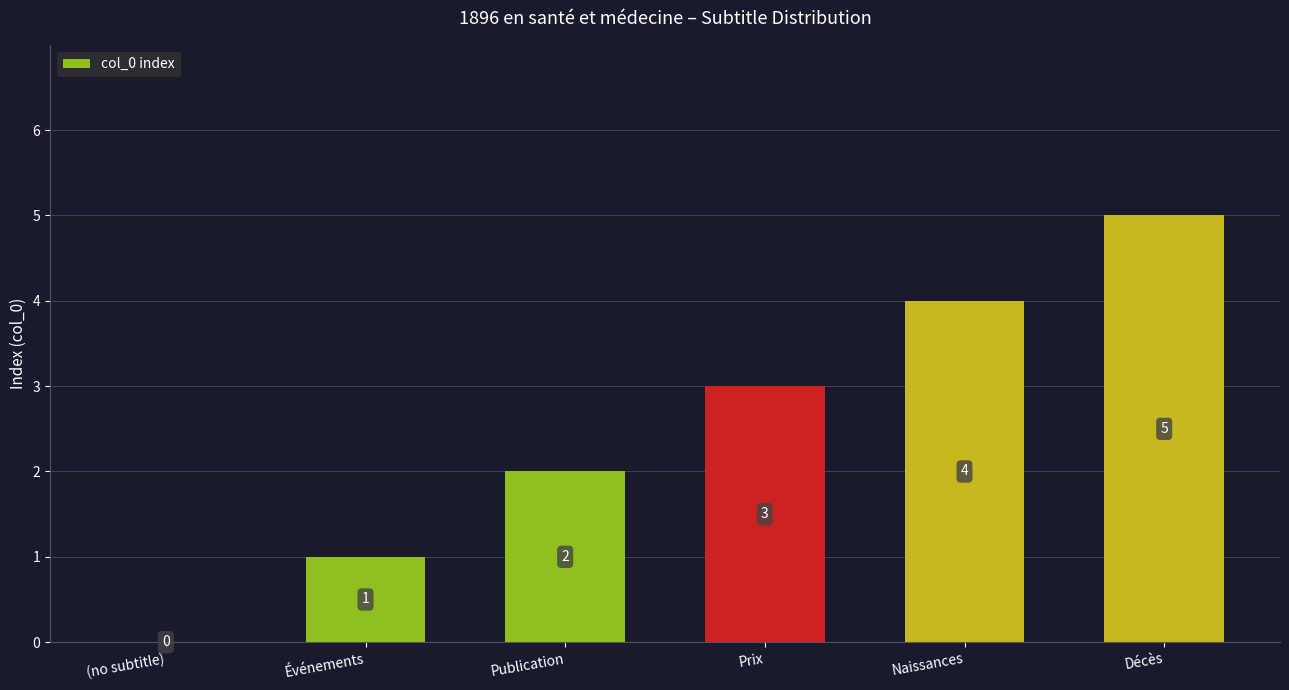

At which label is the value closest to 2?

Publication